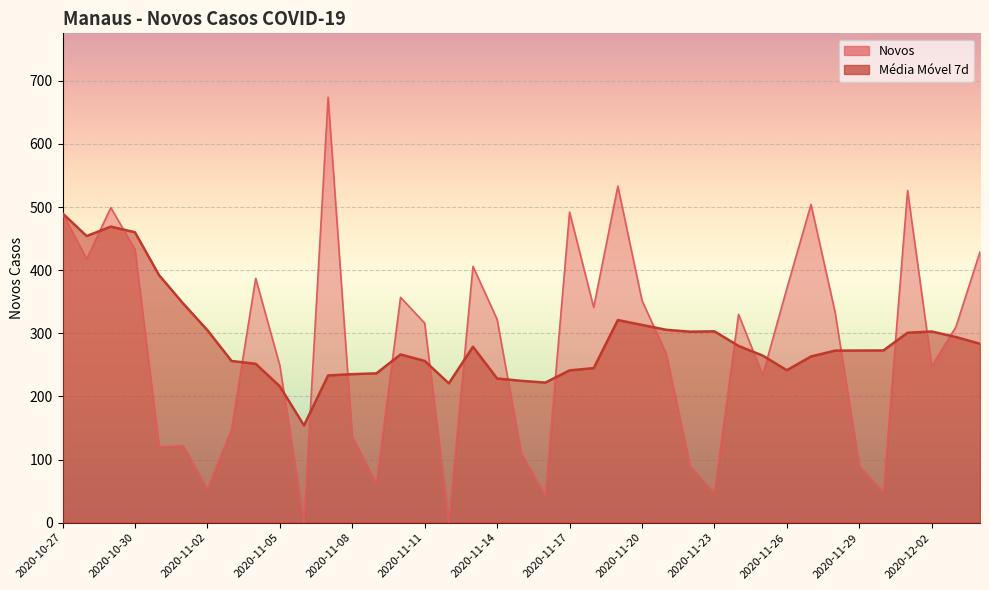

True or false: Media_movel and Novos intersect in this chart.

True